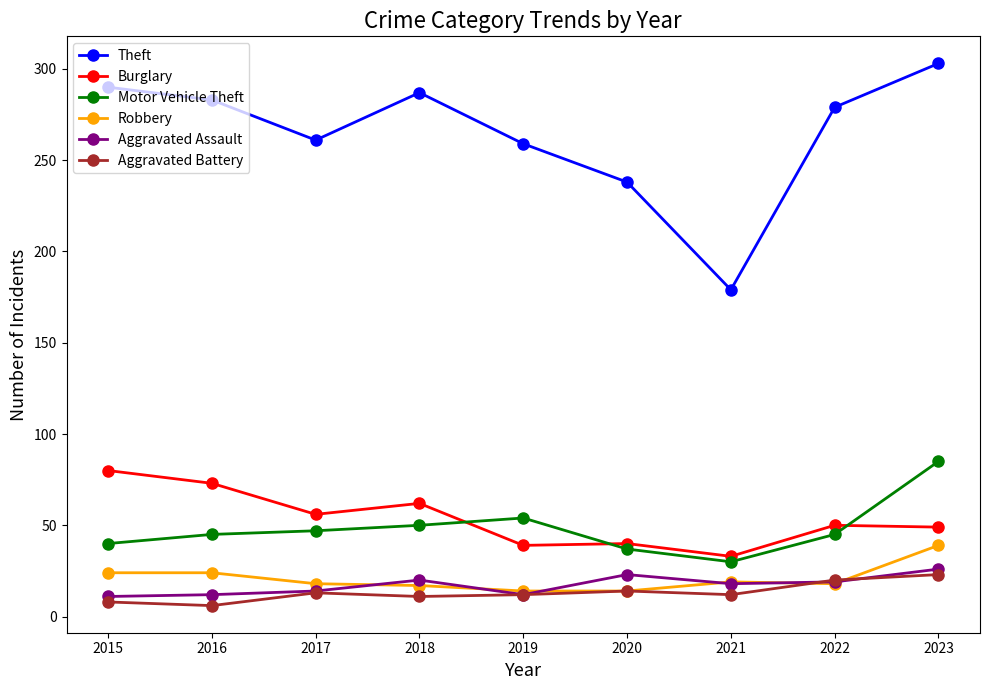

Between 2016 and 2019, which series saw the biggest shift?

Burglary